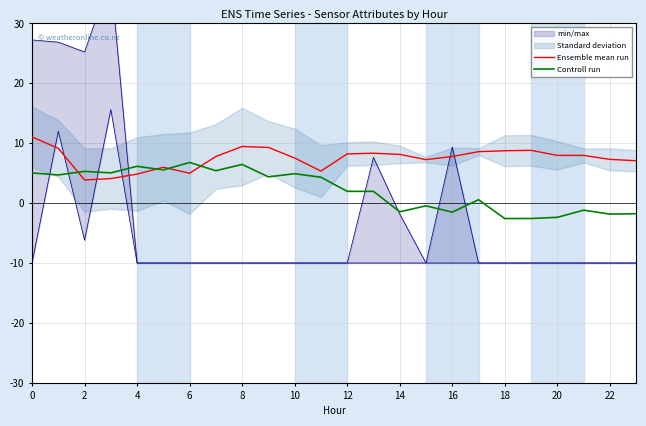

Does the chart have visible grid lines?

Yes